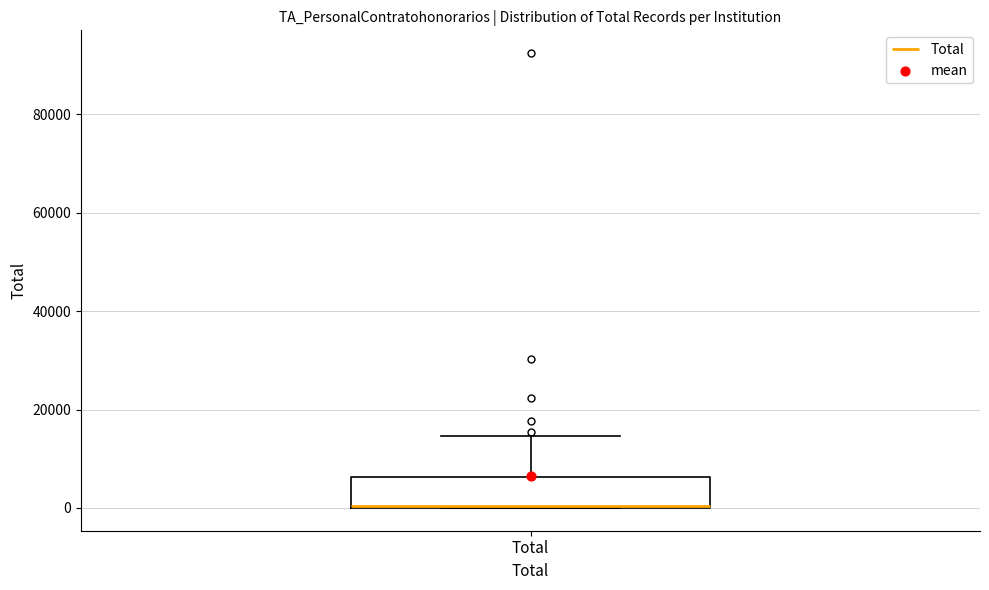

Transcribe this box plot: give where the median line is, the range the box spans, and where the two whiskers end, as read against the y-axis. The values are not printed on the chart, so give them approximately, as read against the axis.

median 0, box 0 to 6000, whiskers 0 to 14000